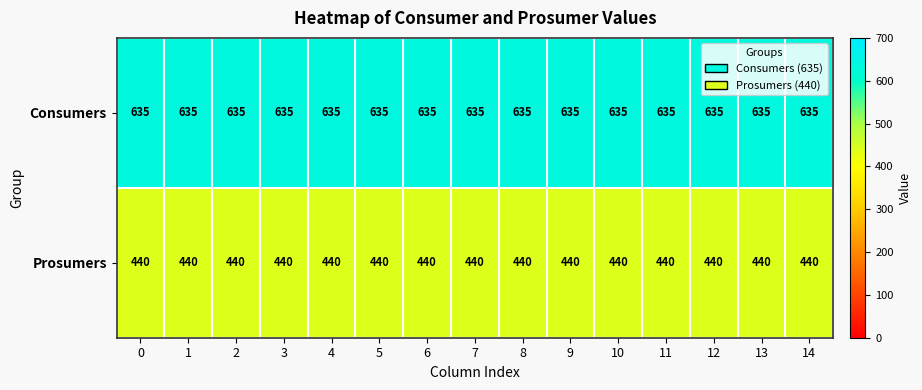

True or false: Consumers has a value of 900 at 10.

False